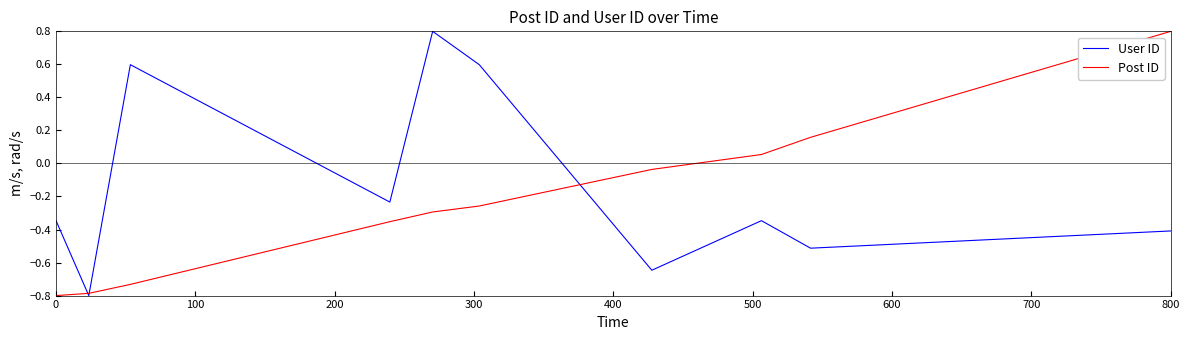

List the series in order of their overall mean, highest first.

User ID, Post ID